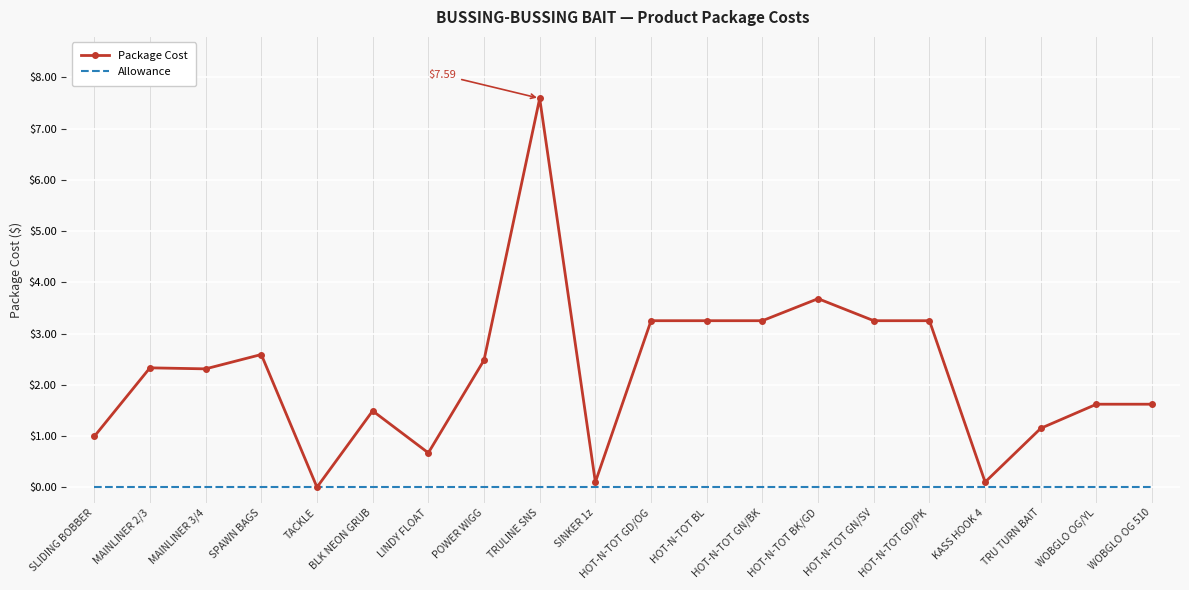

The value of Package Cost at HOT-N-TOT GN/SV is 3.2. True or false?

True